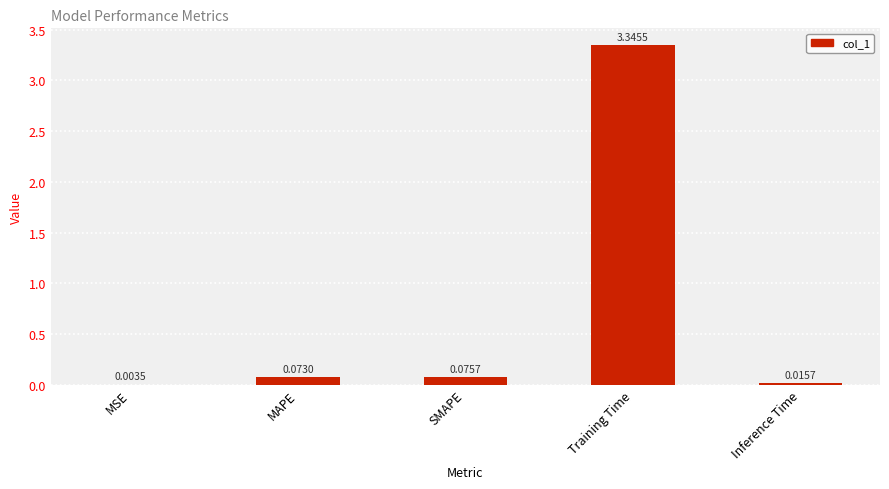

At which label is the value closest to 1?

SMAPE